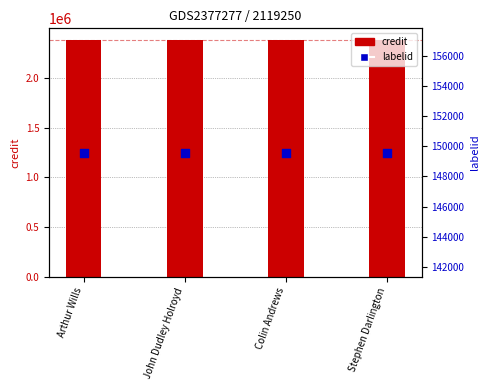

Which series reaches the minimum Y coordinate?

labelid